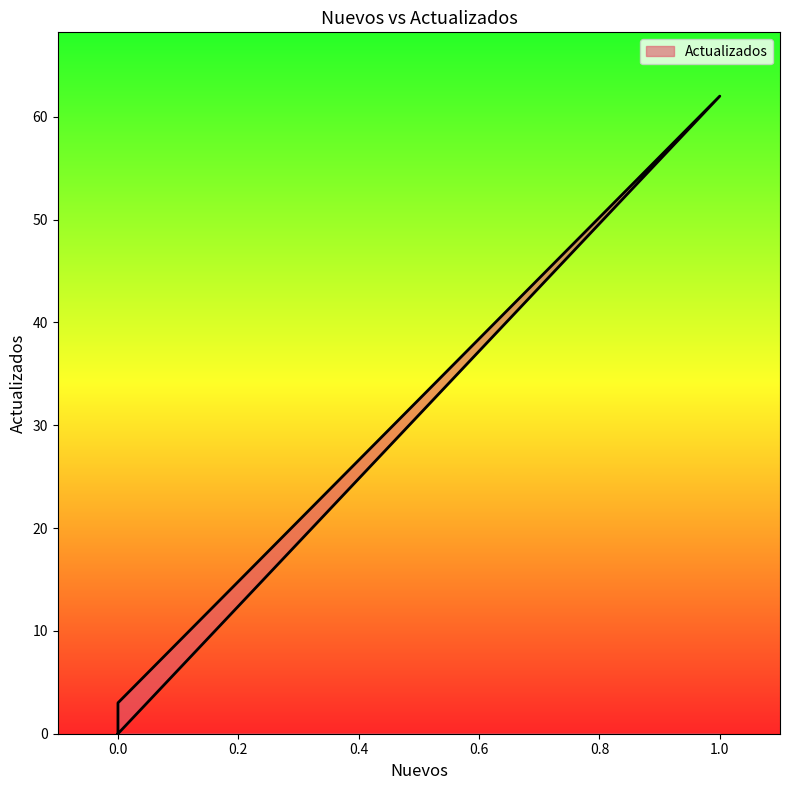

True or false: there are more than 2 points higher than both neighbors.

False